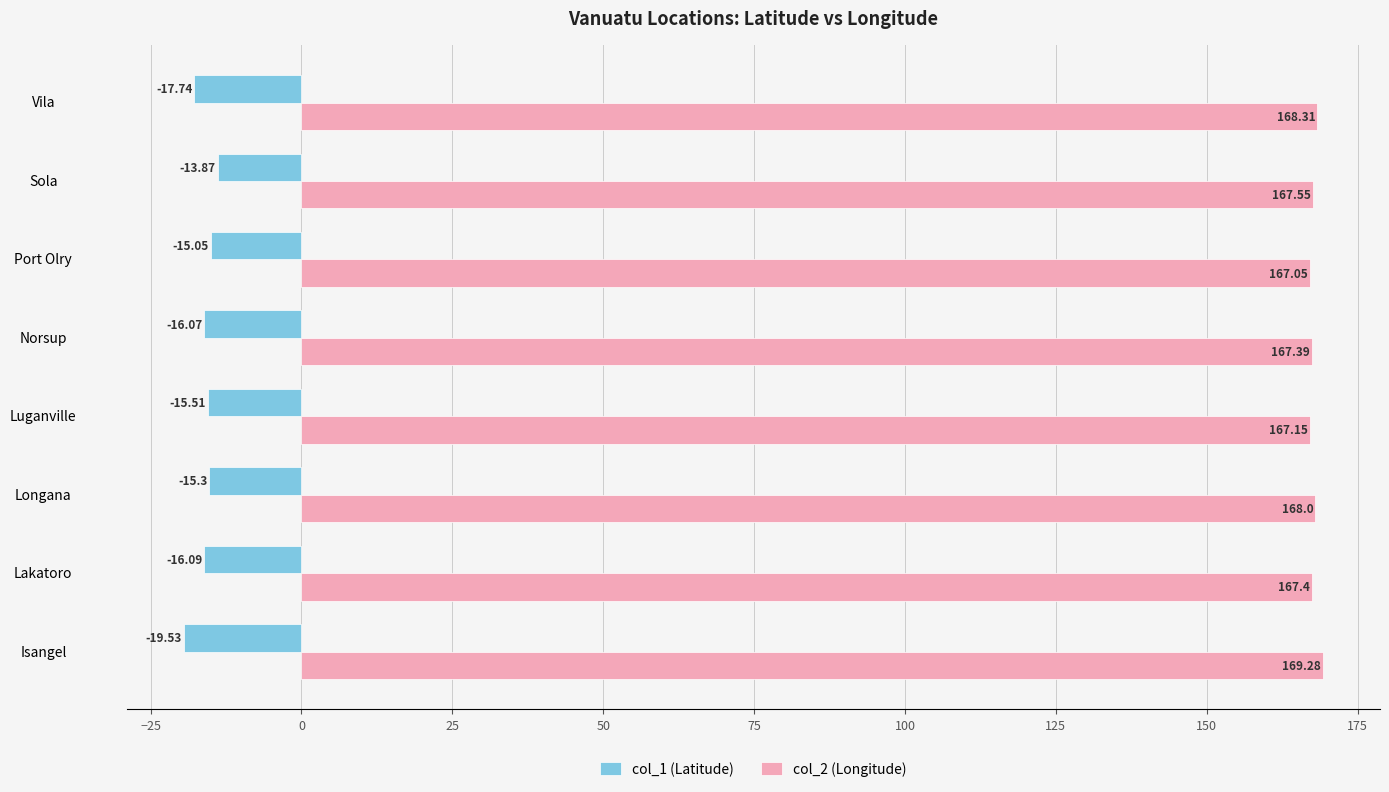

What is the sum of the col_1 (Latitude) values at Norsup and Longana?

-31.4